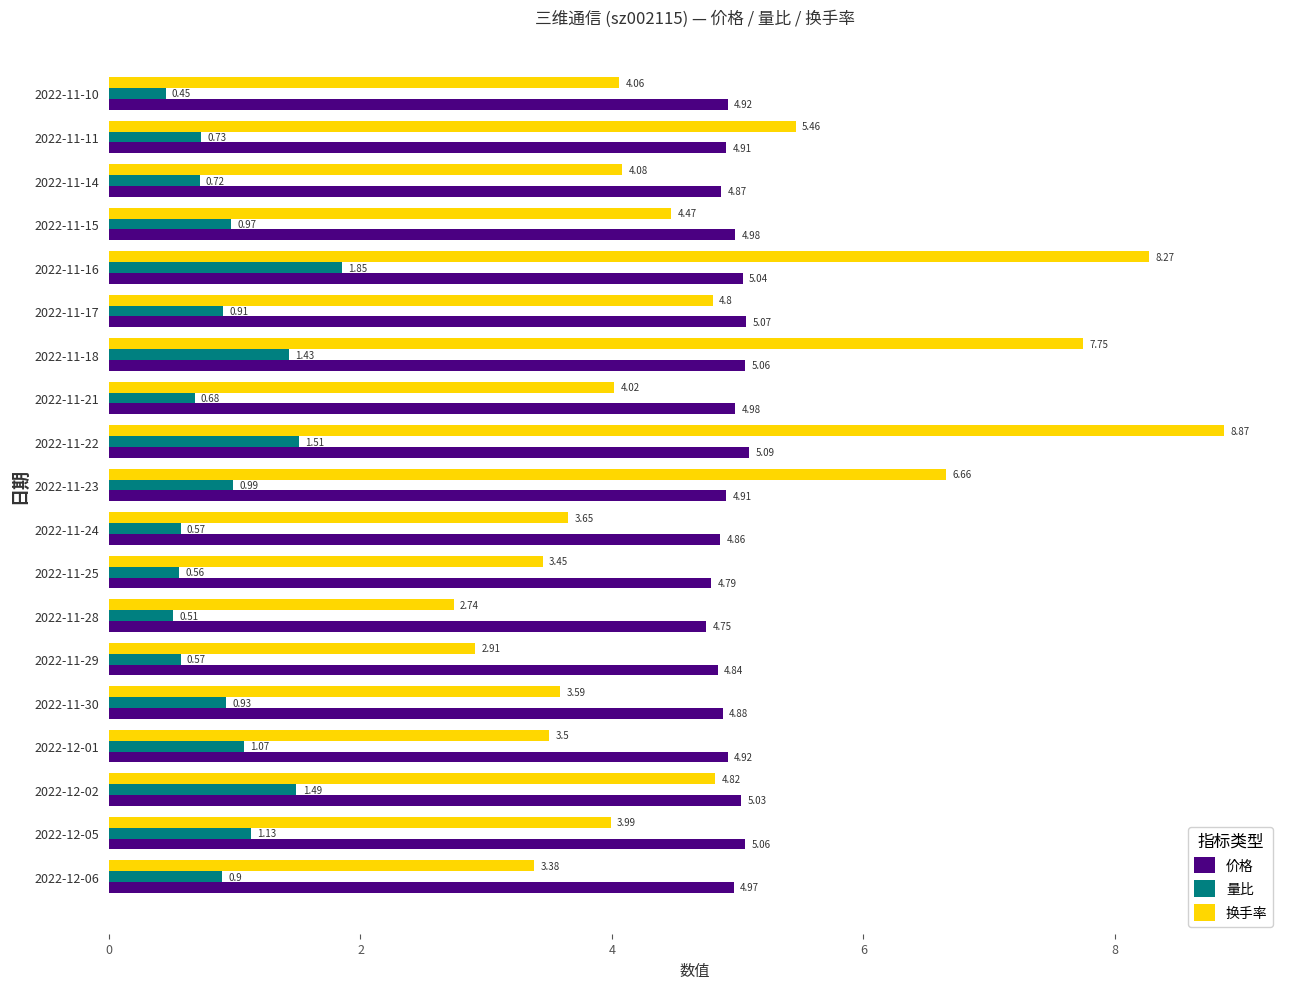

Which series has the largest total across all categories?

价格